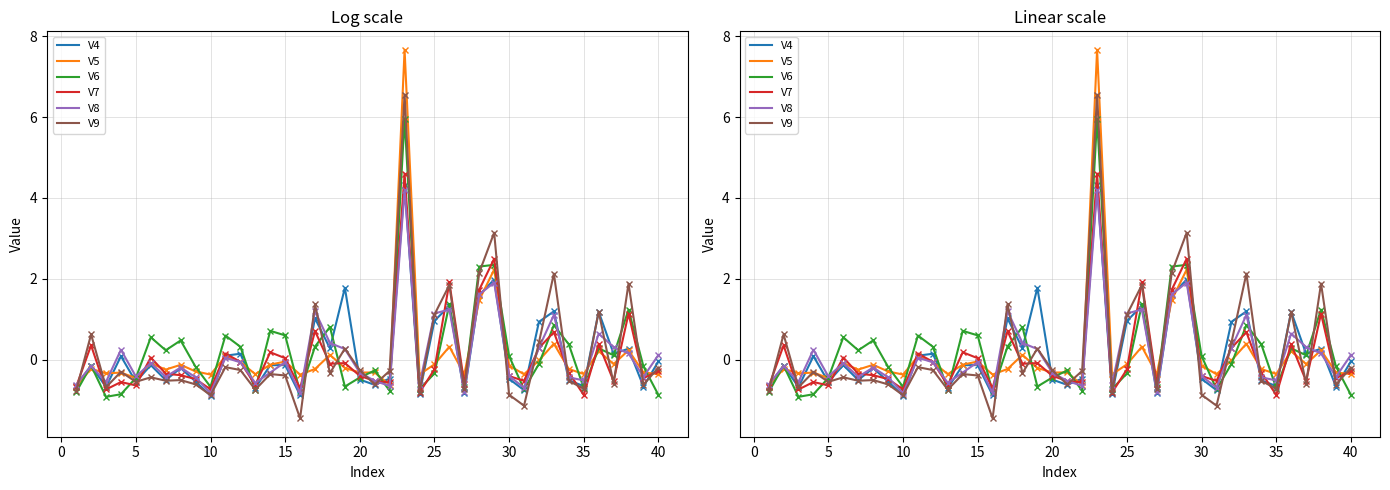

What is the difference between the second highest and minimum values in the V5 series?

2.9